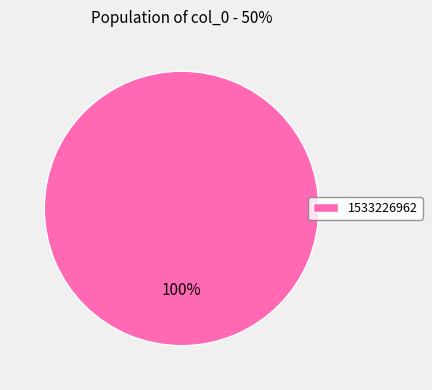

How many segments does this pie chart have?

1